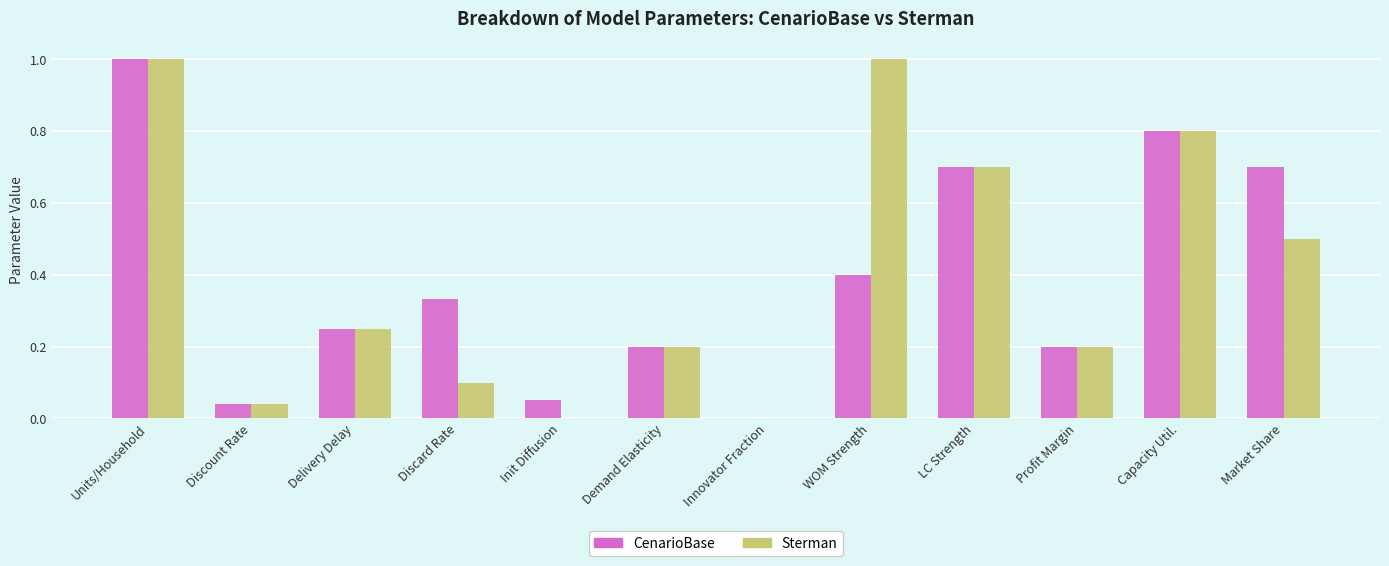

Which series has the largest total across all categories?

Sterman